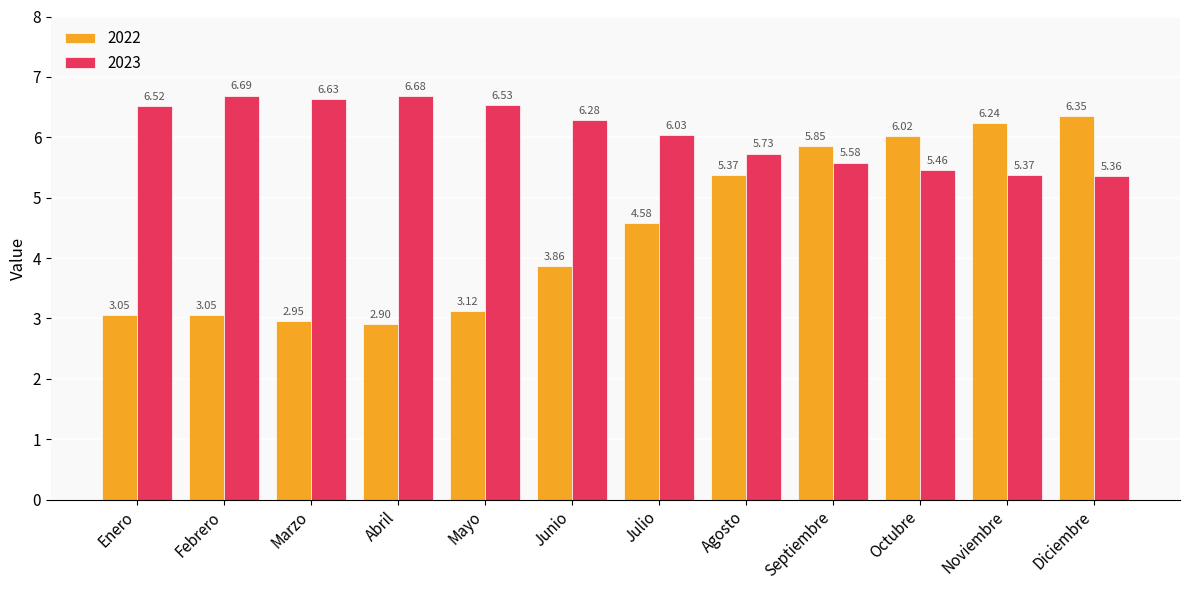

At which category does the chart reach its peak across all series?

Febrero